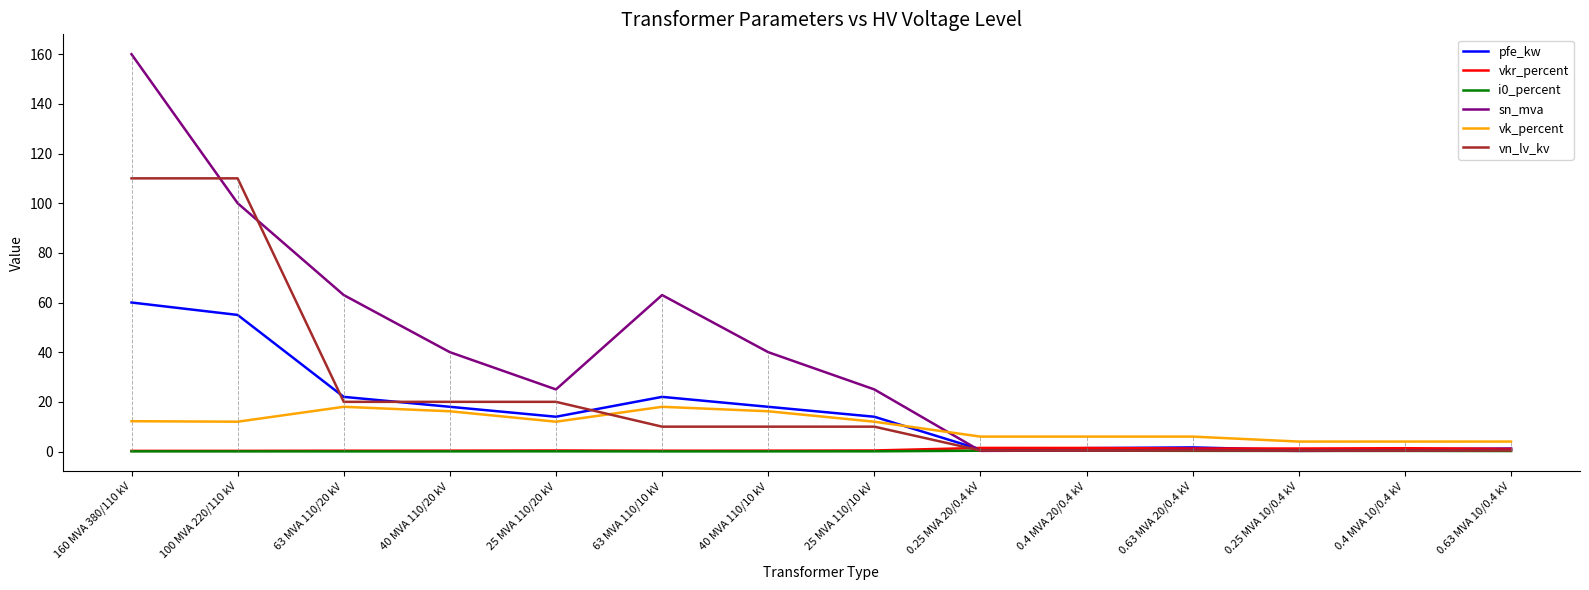

After their last crossing, which series has the higher values: vn_lv_kv or vk_percent?

vk_percent